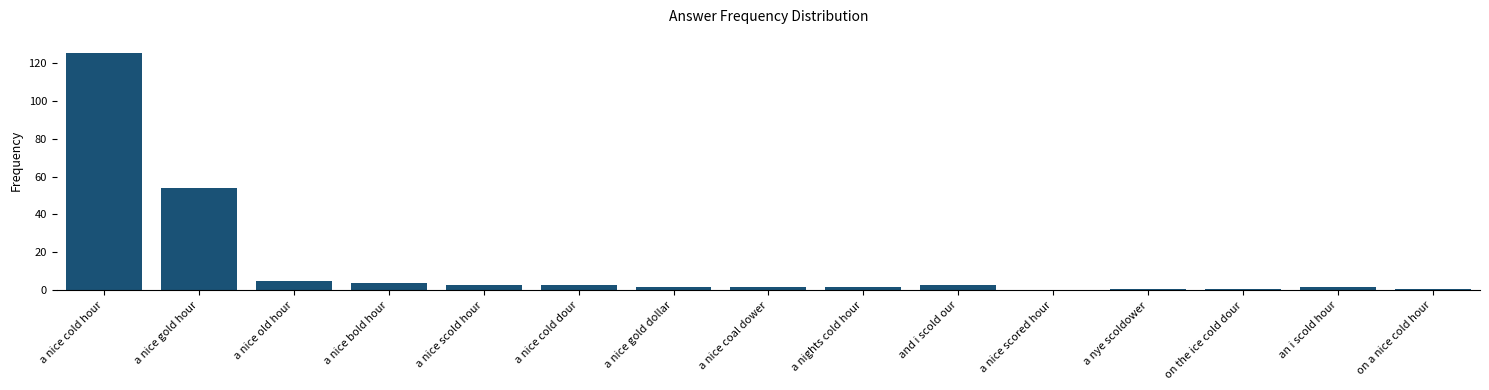

What is the sum of the values at a nice gold hour and a nice old hour?

59